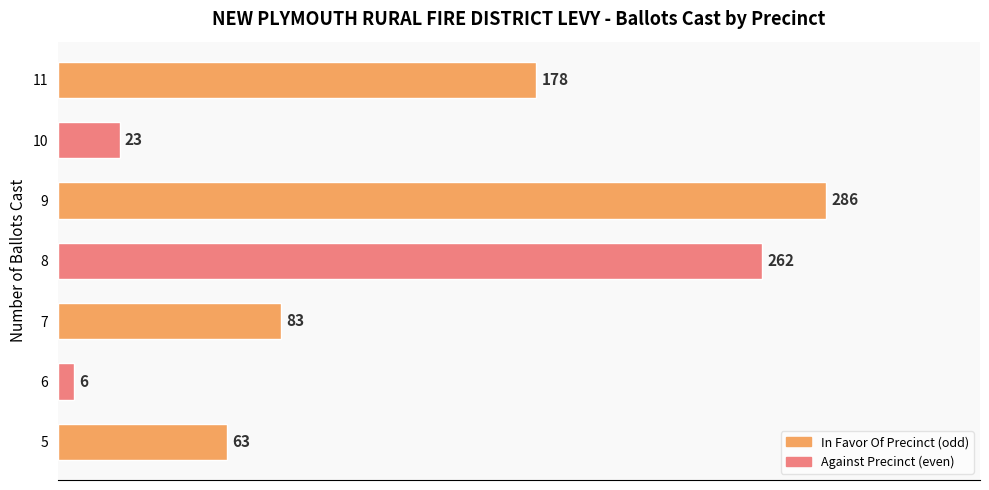

Read the value at 7, to the nearest 10.

80